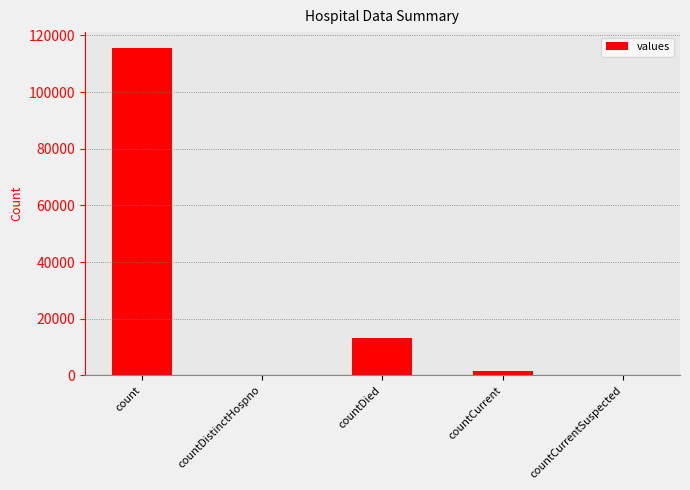

How many categories are shown in the chart?

5